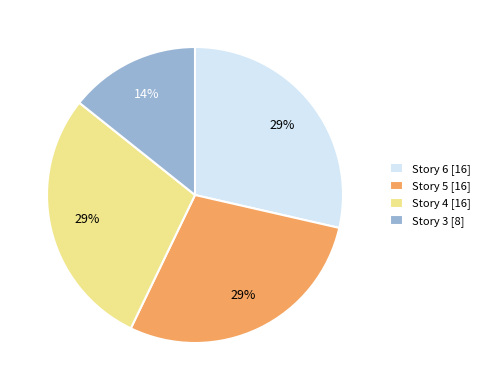

The Story 4 slice represents 19% of the pie. True or false?

False